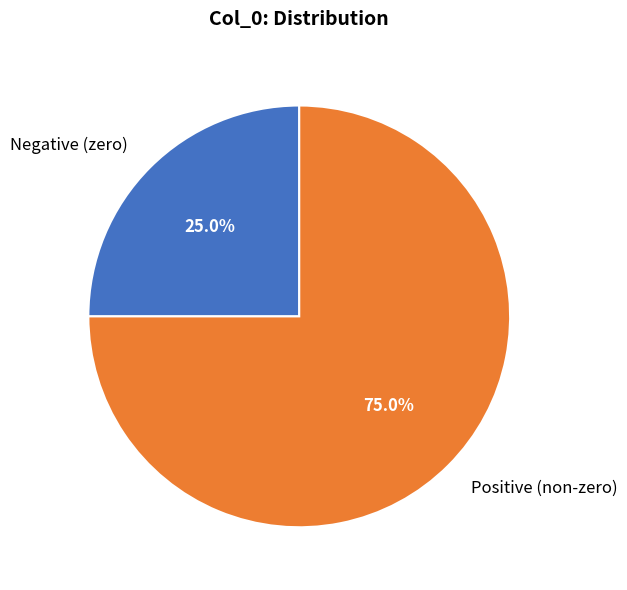

Combined, what portion of the pie is Positive (non-zero) and Negative (zero)?

100.0%